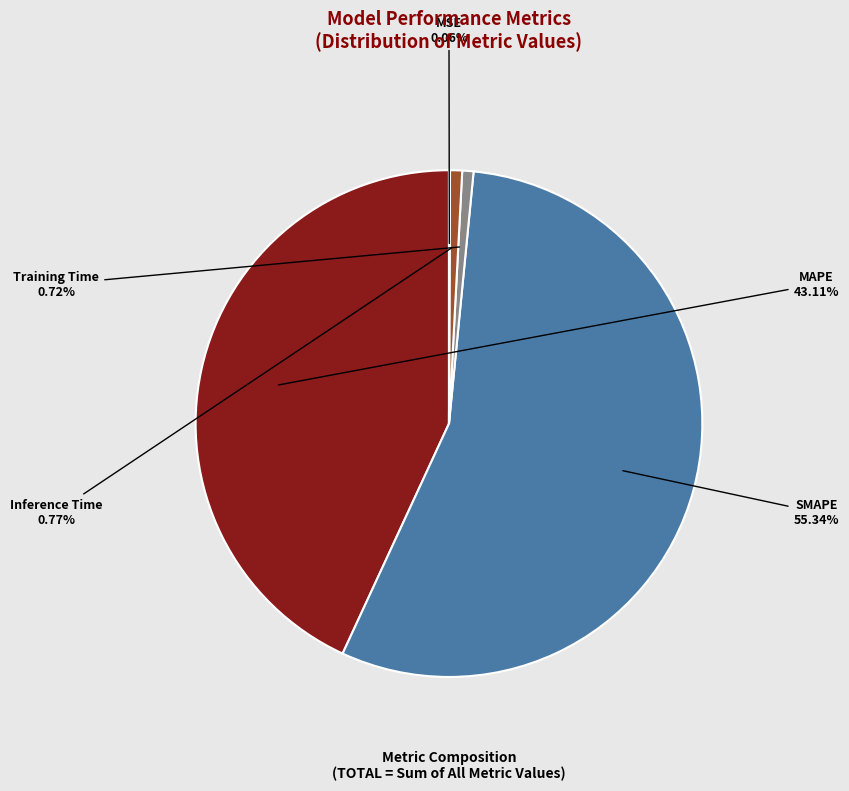

Is SMAPE the majority of the pie?

Yes